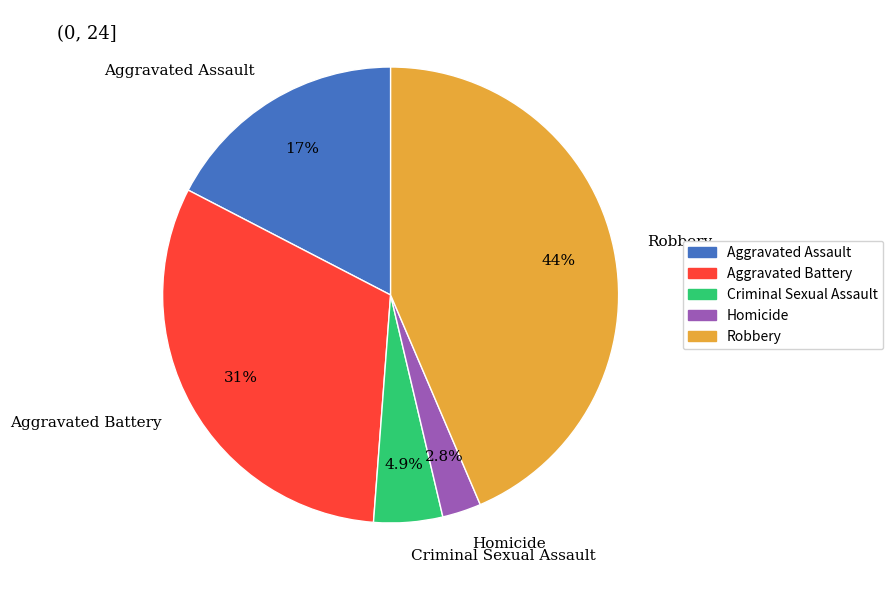

Rank the categories by value from highest to lowest.

Robbery, Aggravated Battery, Aggravated Assault, Criminal Sexual Assault, Homicide